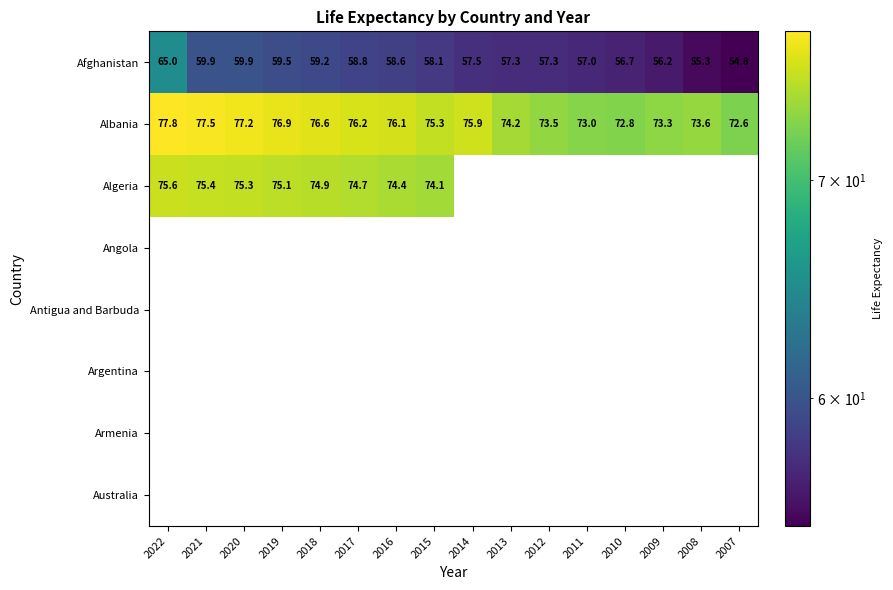

At which label does Albania reach its peak?

2022